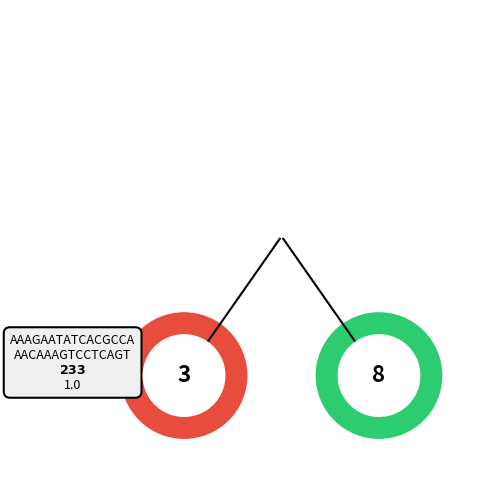

Does 15_1354_3_IFN2 account for over 50% of the chart?

No